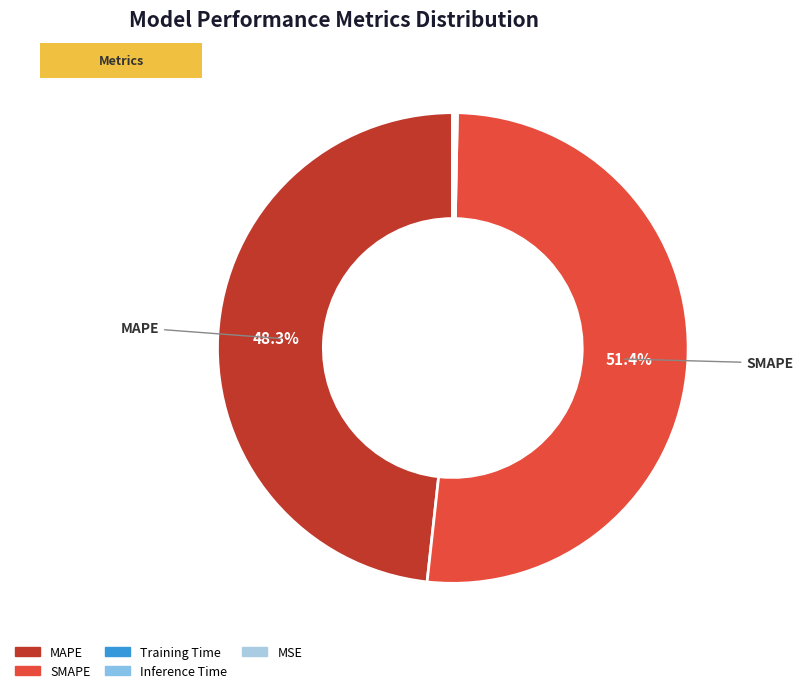

Between MSE and SMAPE, which is larger?

SMAPE